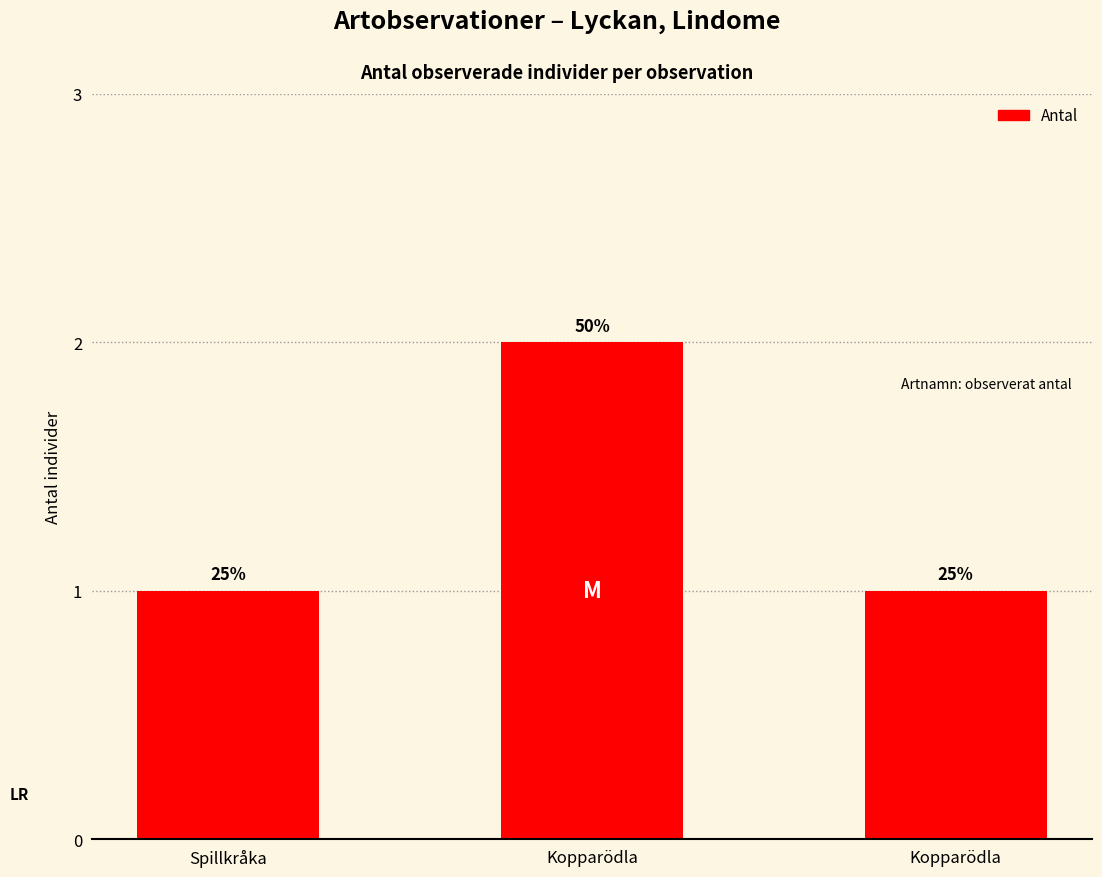

How many bars are there in total?

3